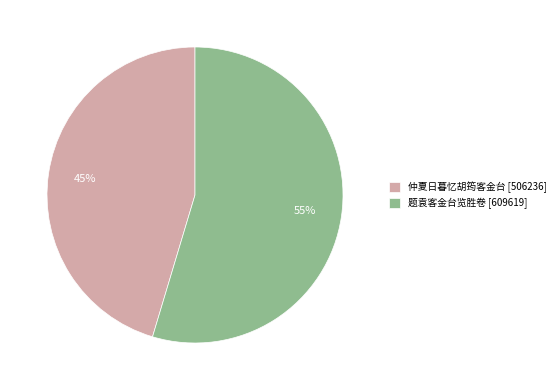

To the nearest percent, what is the average slice percentage?

50%